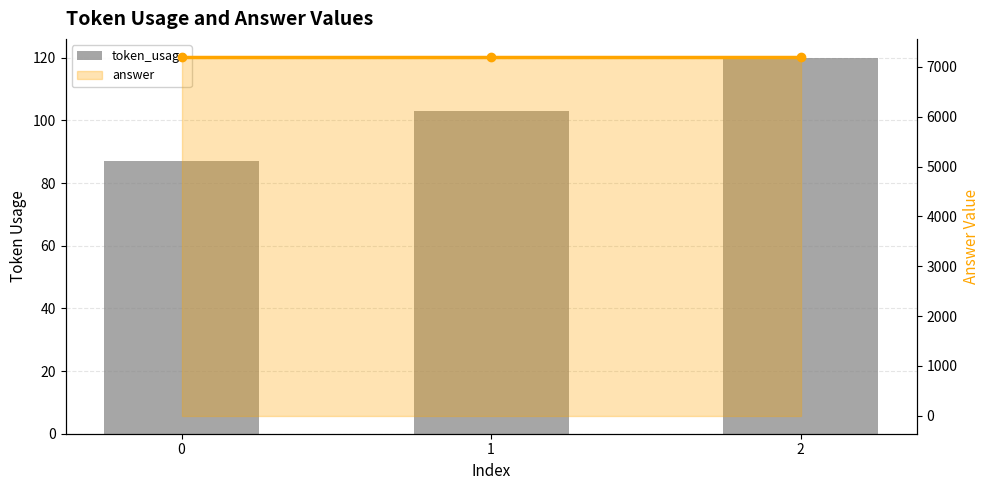

Reading left to right, what are all the values shown in this chart?

token_usage: 87	103	120
answer (line): 7200	7200	7200